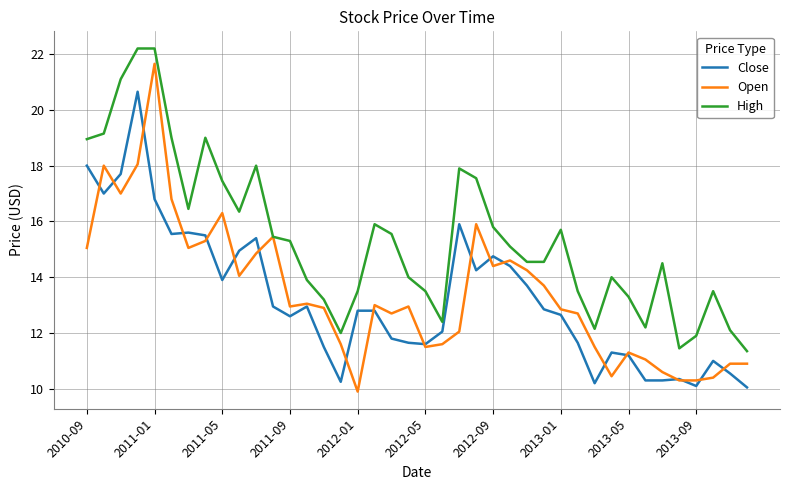

What is the minimum value shown in the chart?

9.9